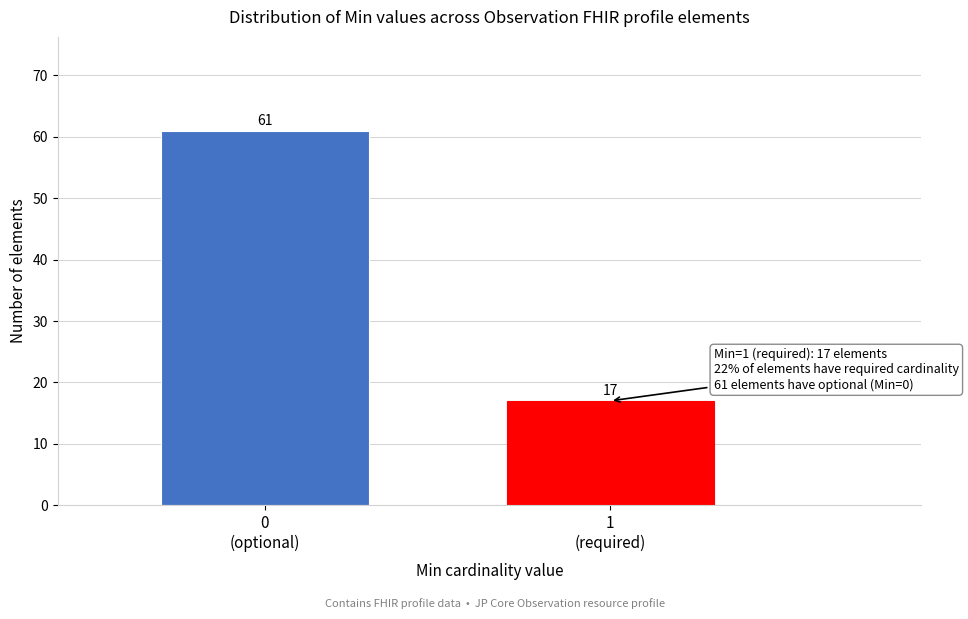

Reading left to right, list all the values displayed in this chart.

61	17